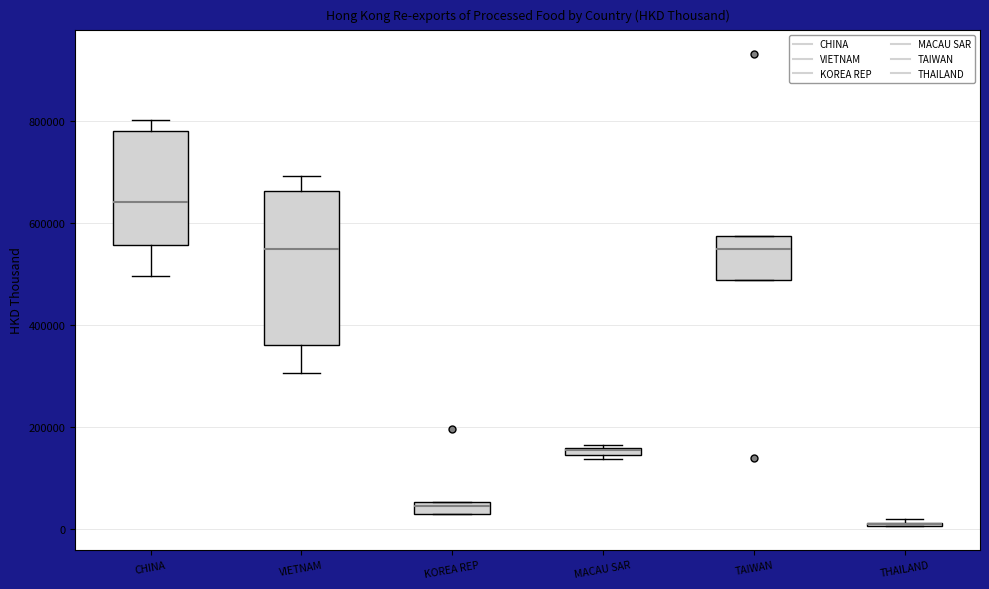

Which box is the tallest, from its lower edge to its upper edge?

VIETNAM